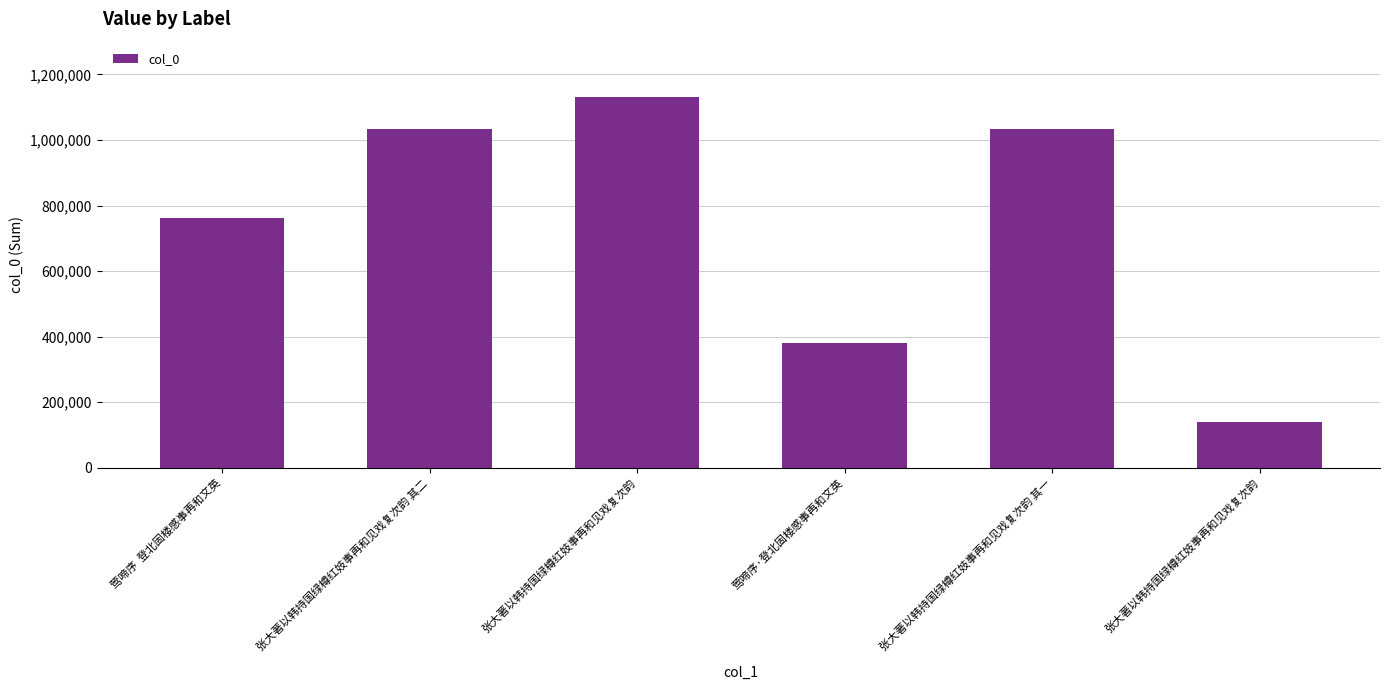

How many series are shown in this chart?

1